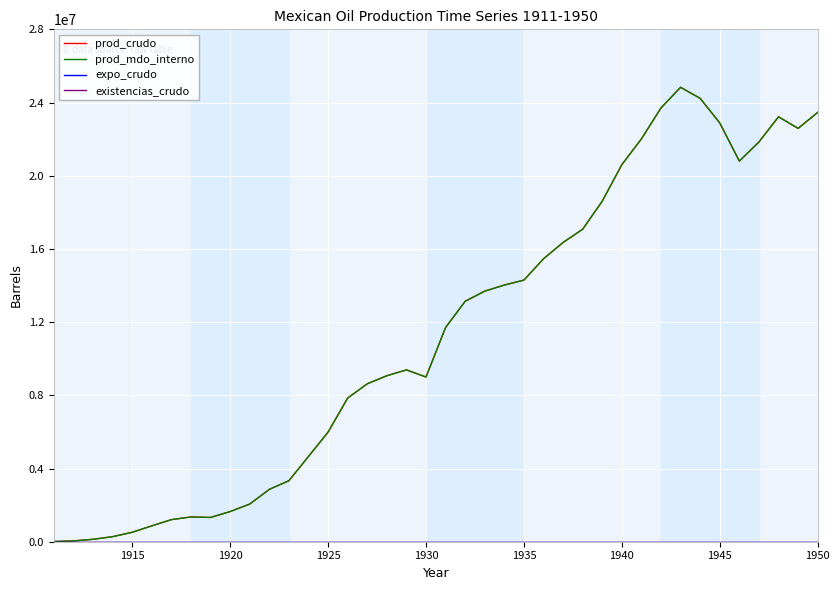

How many lines are shown in the chart?

4